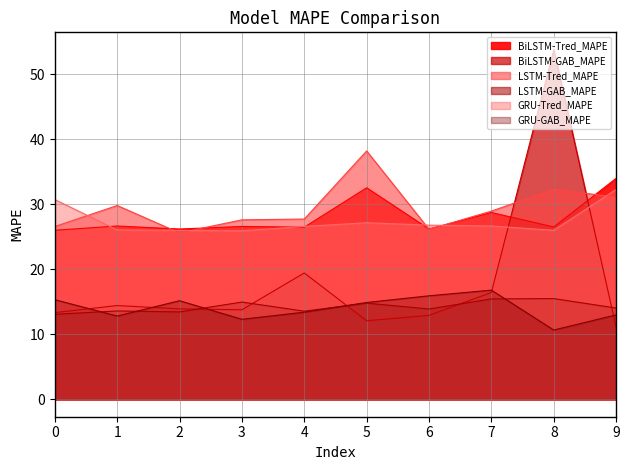

What is the maximum value shown in the chart?

53.7